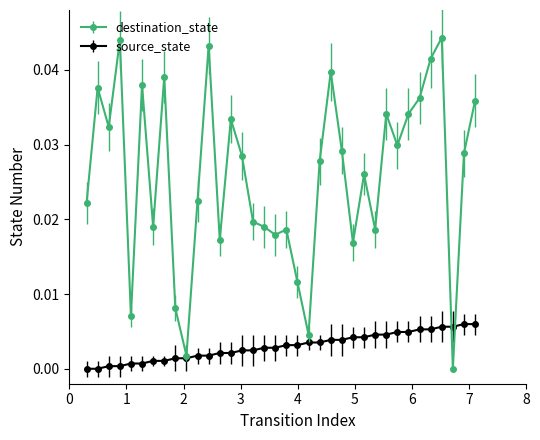

Which series has the largest total across all categories?

destination_state